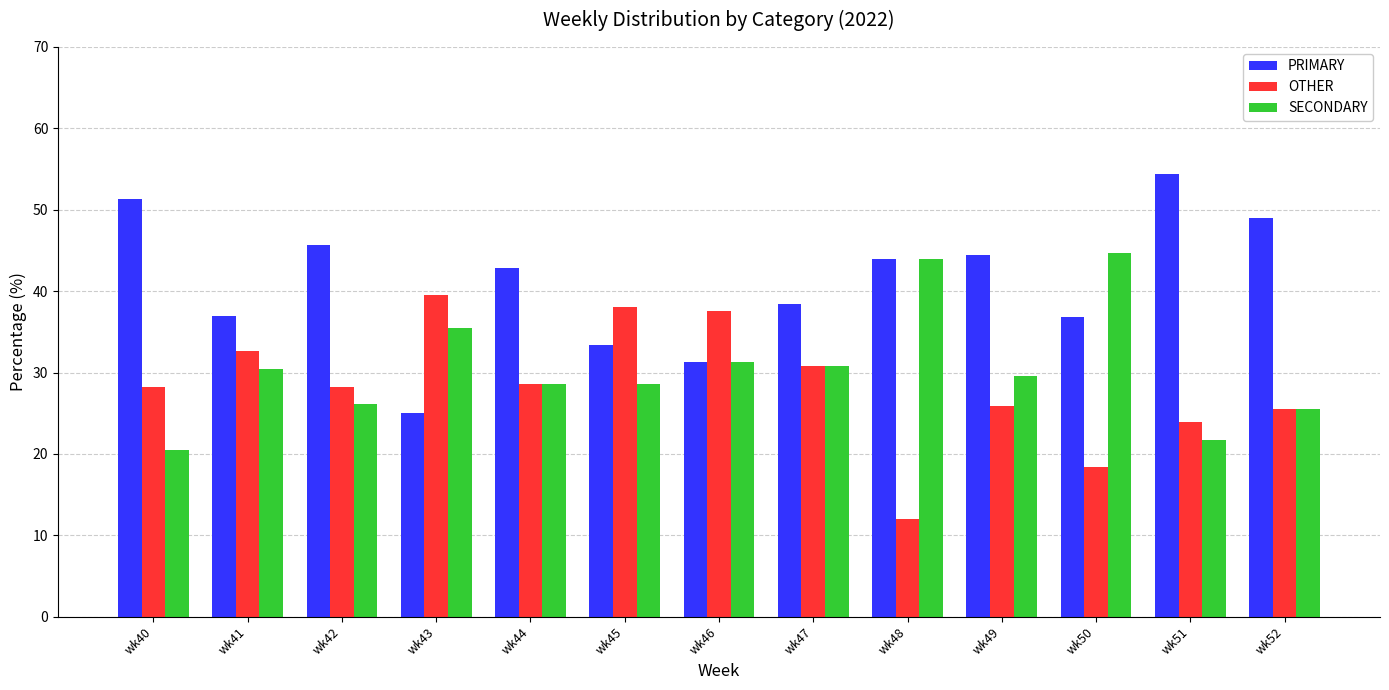

How many categories are shown in the chart?

13